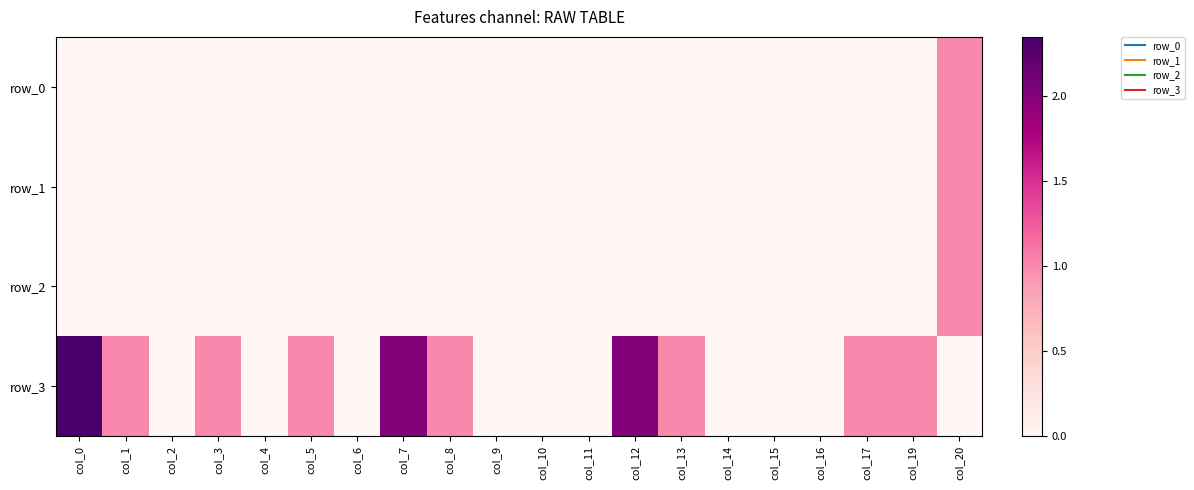

Which category has the highest value across all series?

col_0